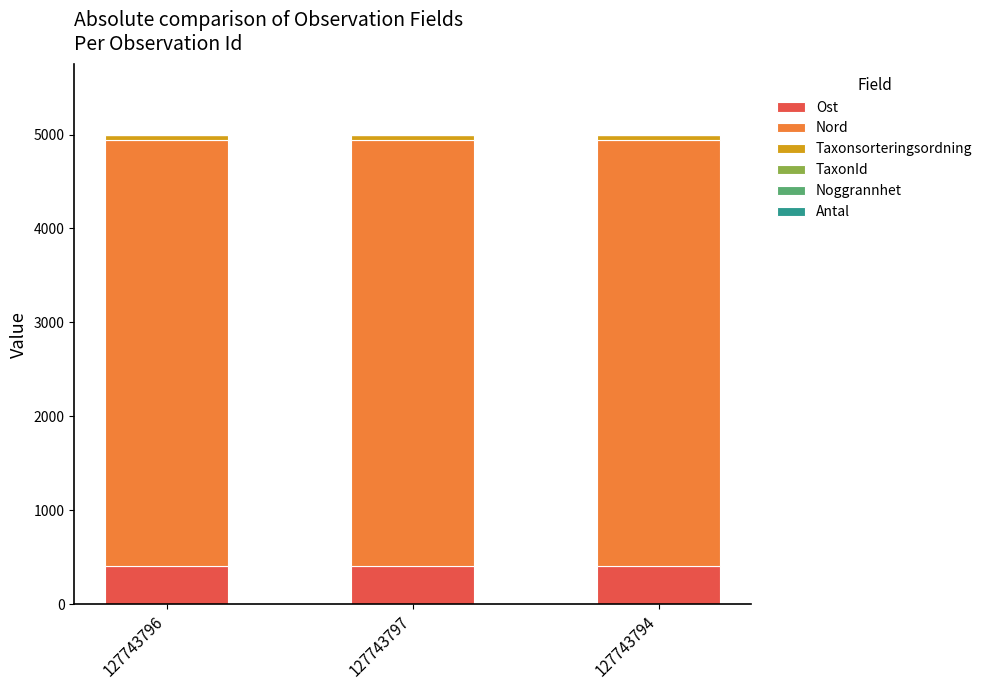

What is the sum of the Ost values at 127743796 and 127743797?

821.5